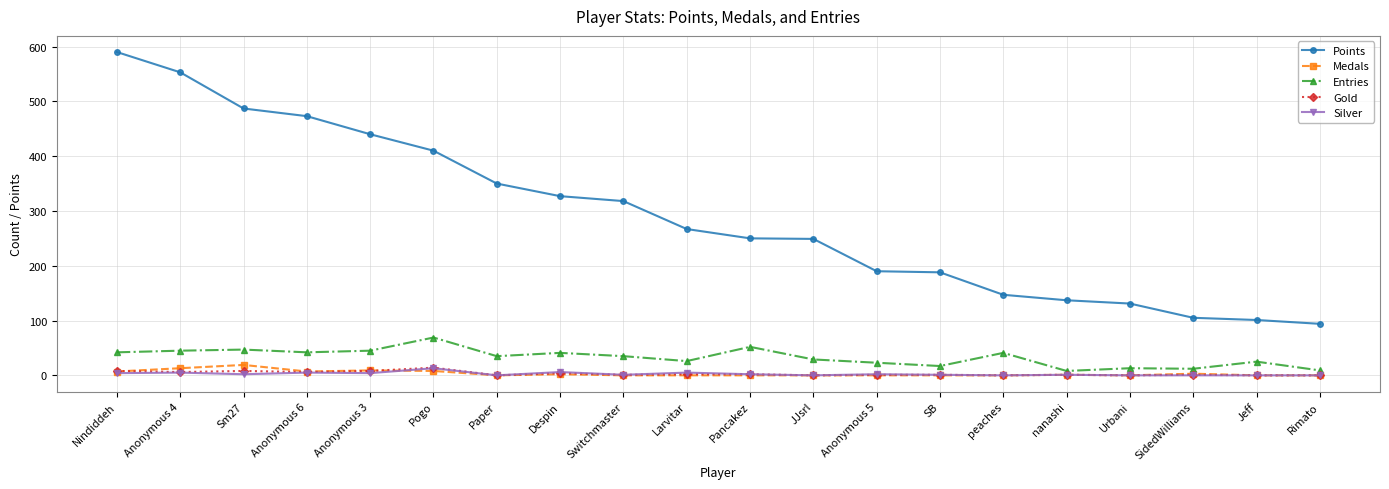

The value of Medals at Paper is 0. True or false?

True